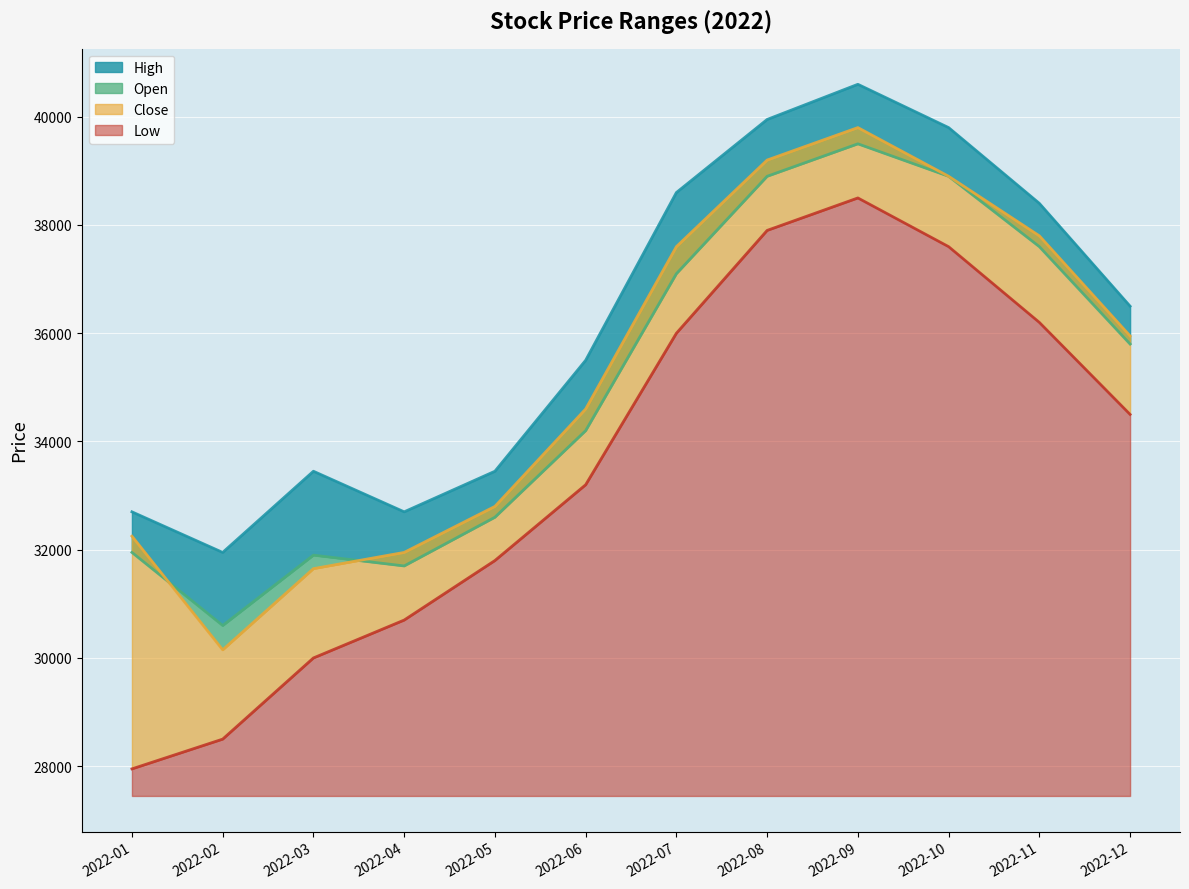

Count the number of data series in this chart.

4